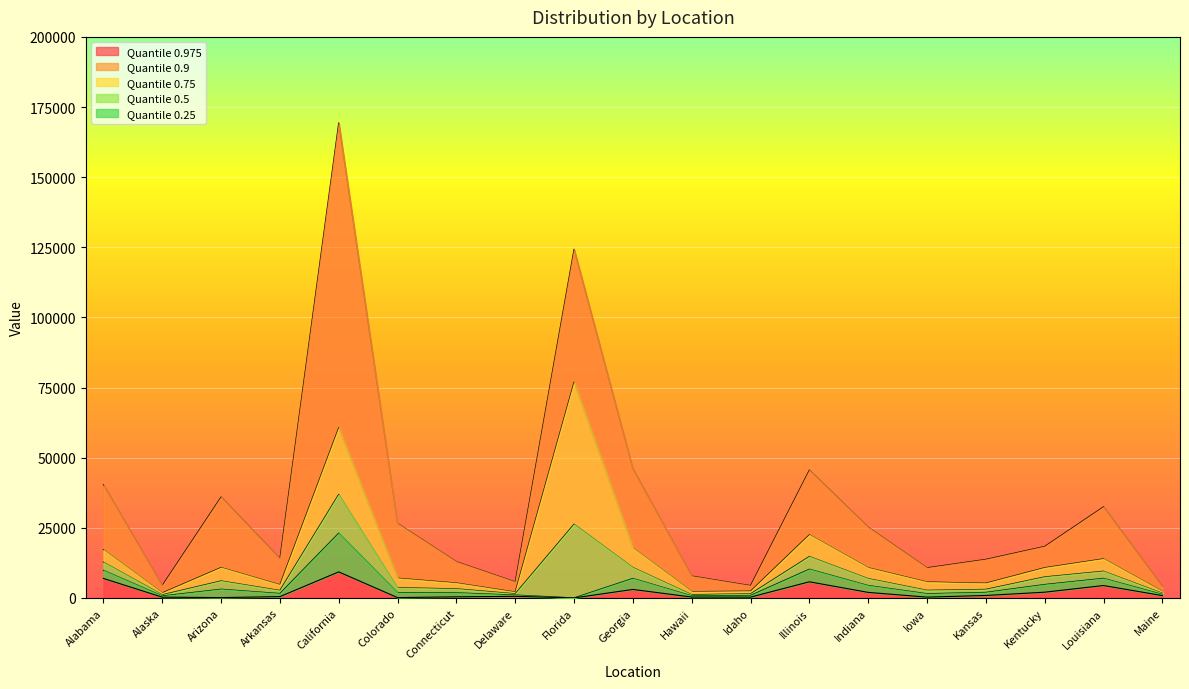

True or false: 0.25 has more than 2 interior local peaks.

True